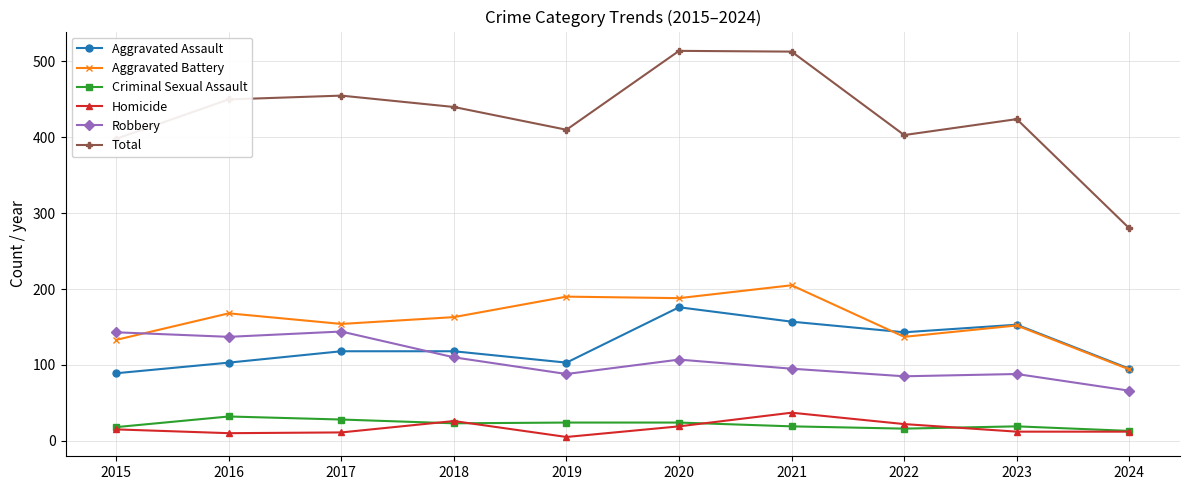

How many lines are shown in the chart?

6